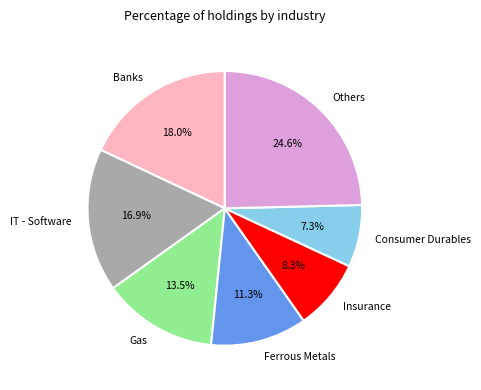

Which has a higher value, Insurance or Others?

Others